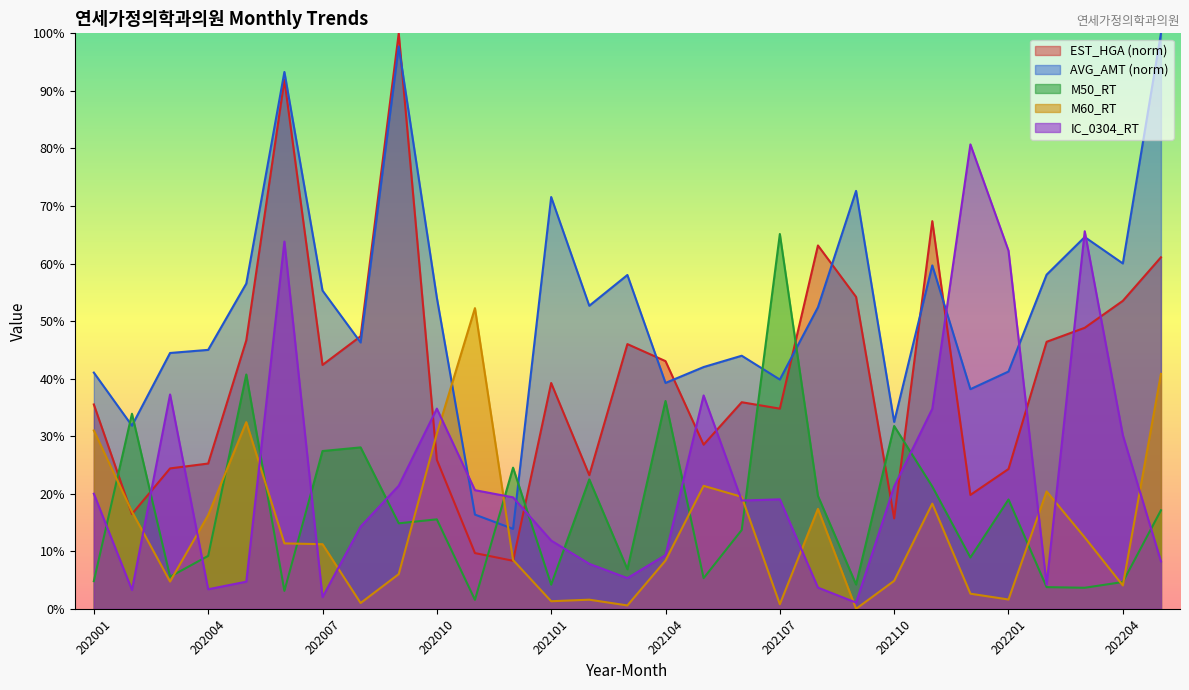

What are all the series names shown in the legend?

EST_HGA (norm), AVG_AMT (norm), M50_RT, M60_RT, IC_0304_RT